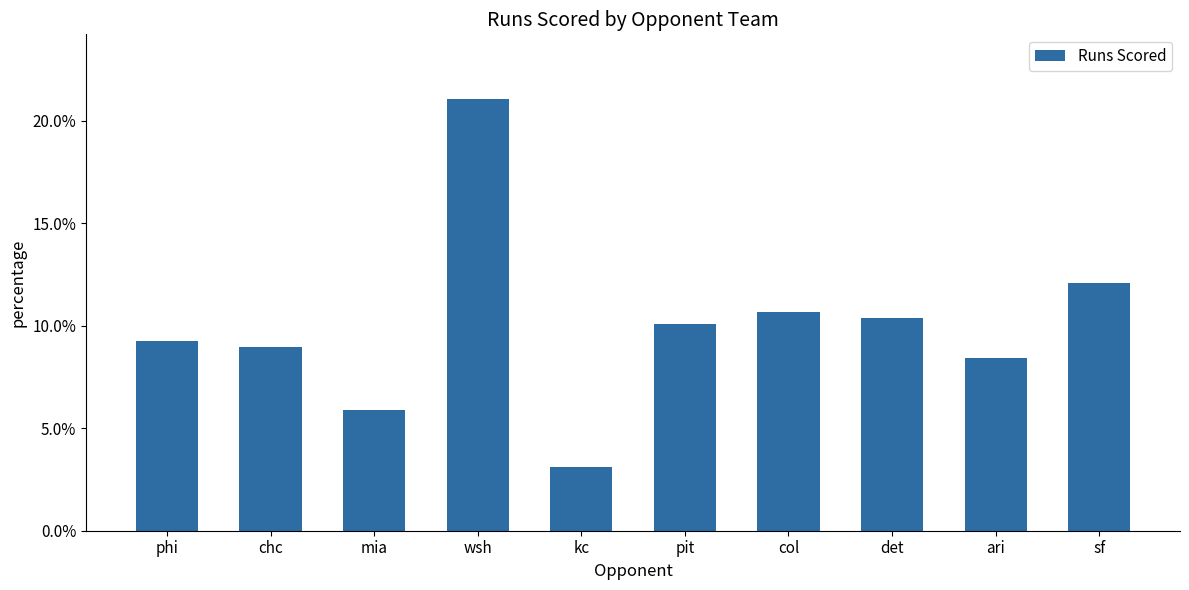

What is the value of the 6th bar from the left?

0.1